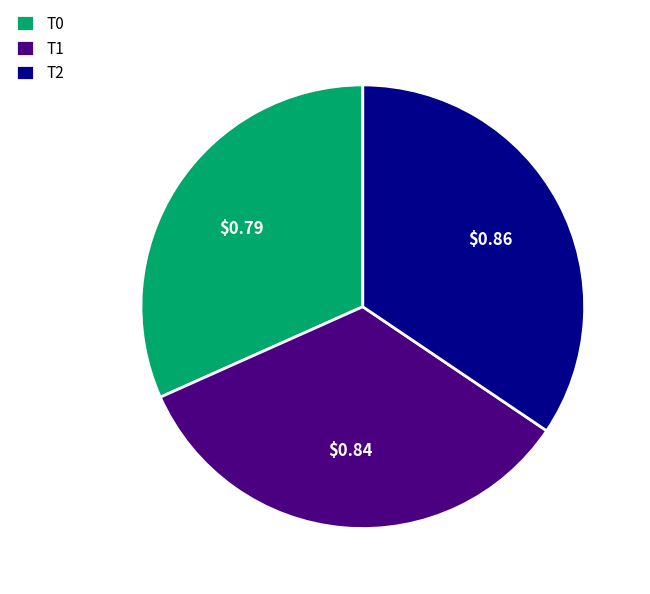

What is the smallest slice in the pie chart?

T0